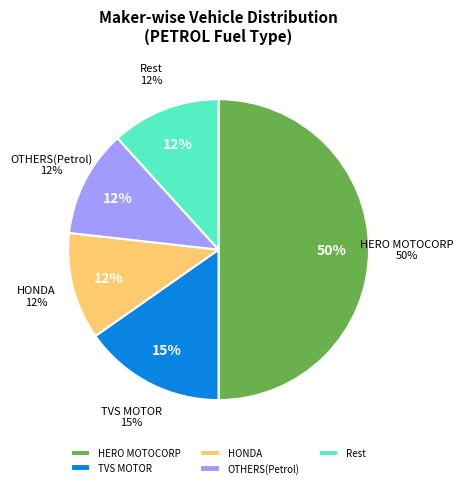

What portion of the pie excludes HONDA MOTORCYCLE AND SCOOTER INDIA?

88.5%